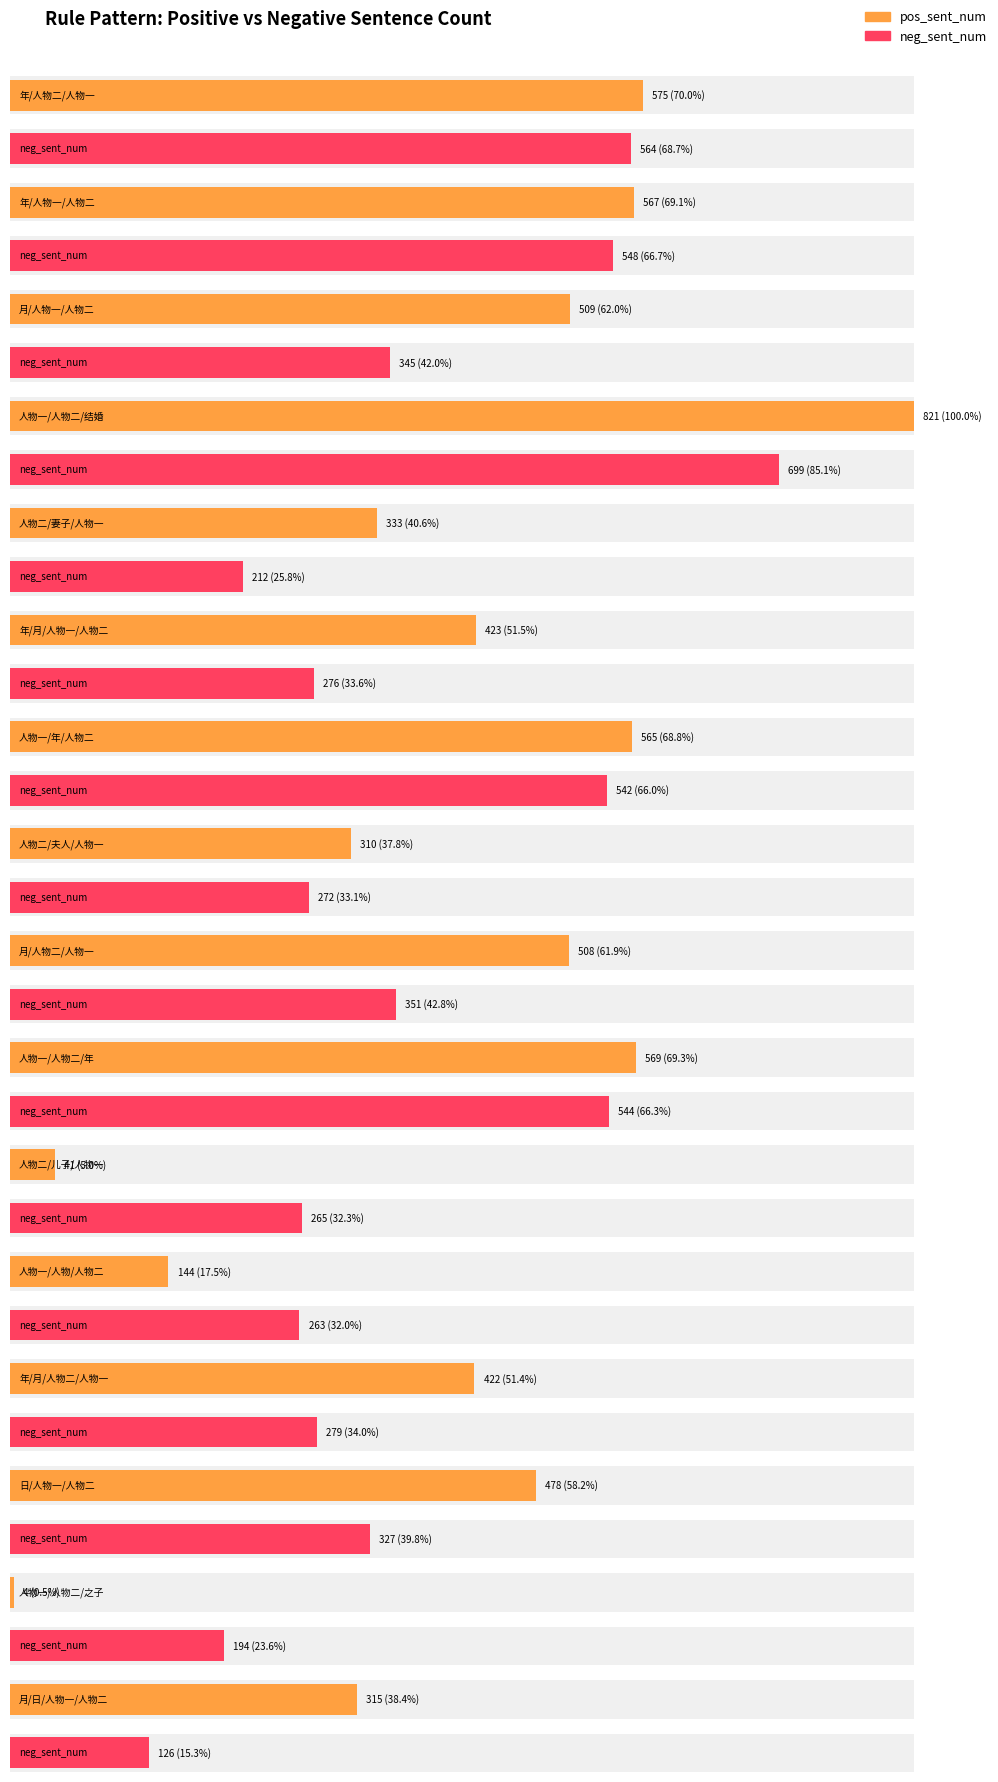

How many bars are there in total?

32